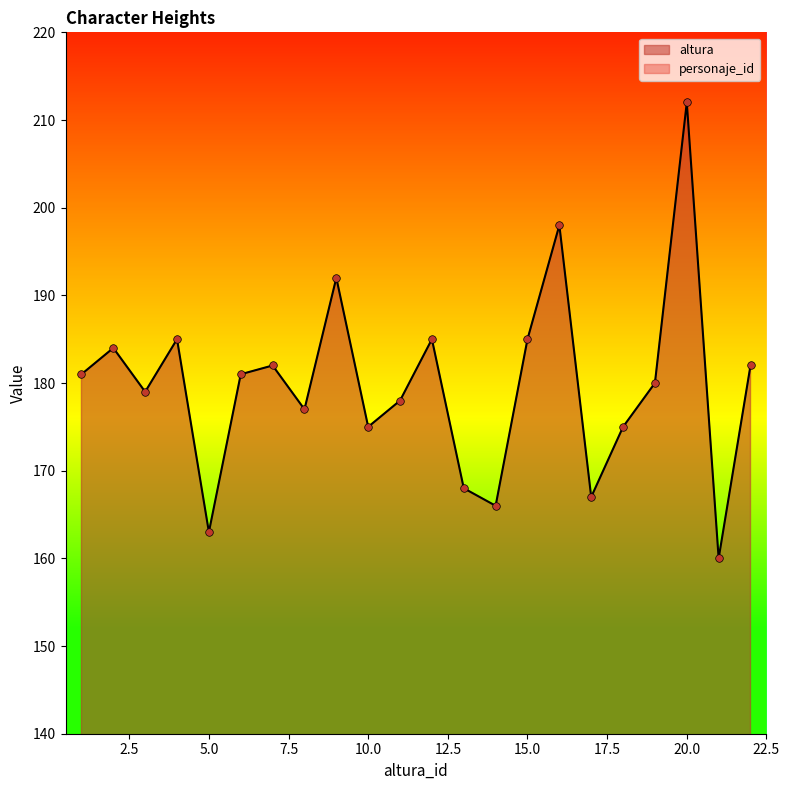

At which label does altura reach its peak?

20.0